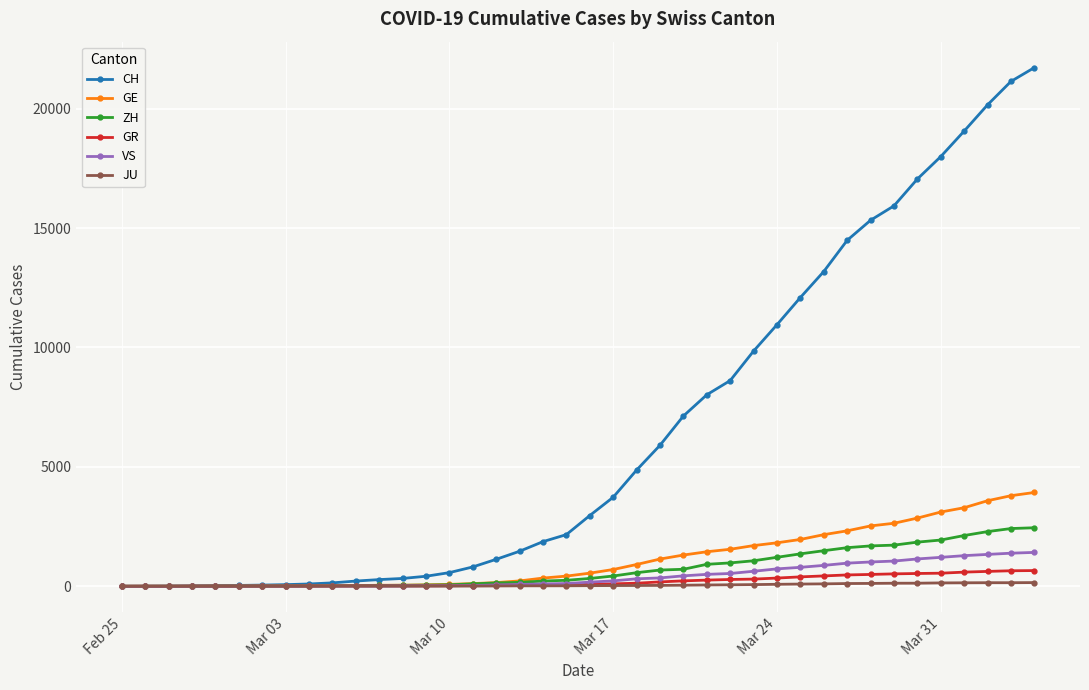

At how many categories does at least one series exceed 17462?

5